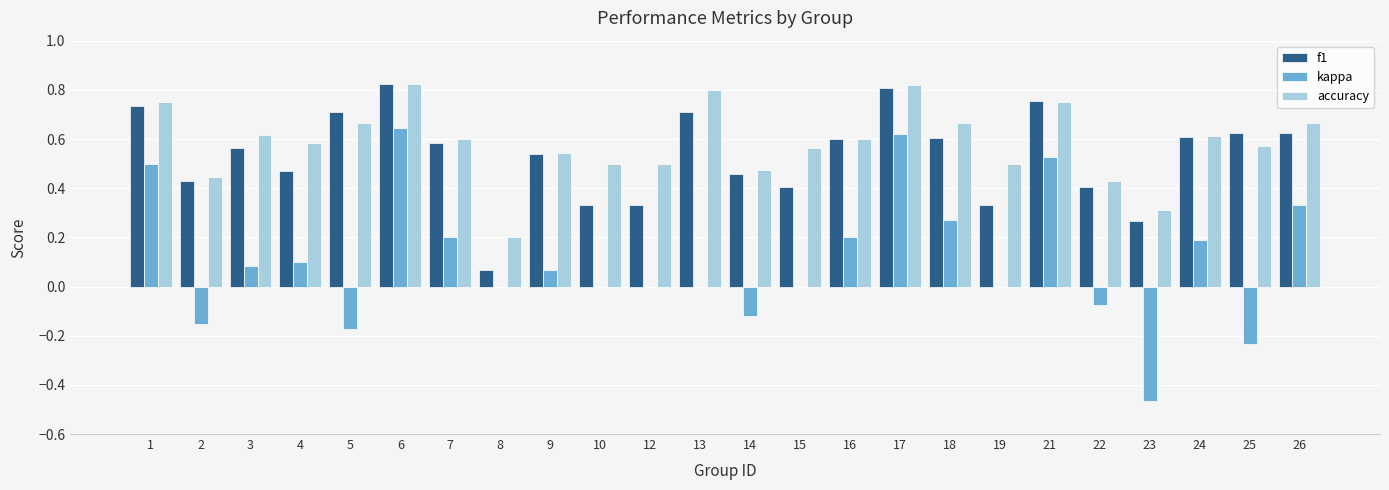

Which series has the largest range (max minus min)?

kappa